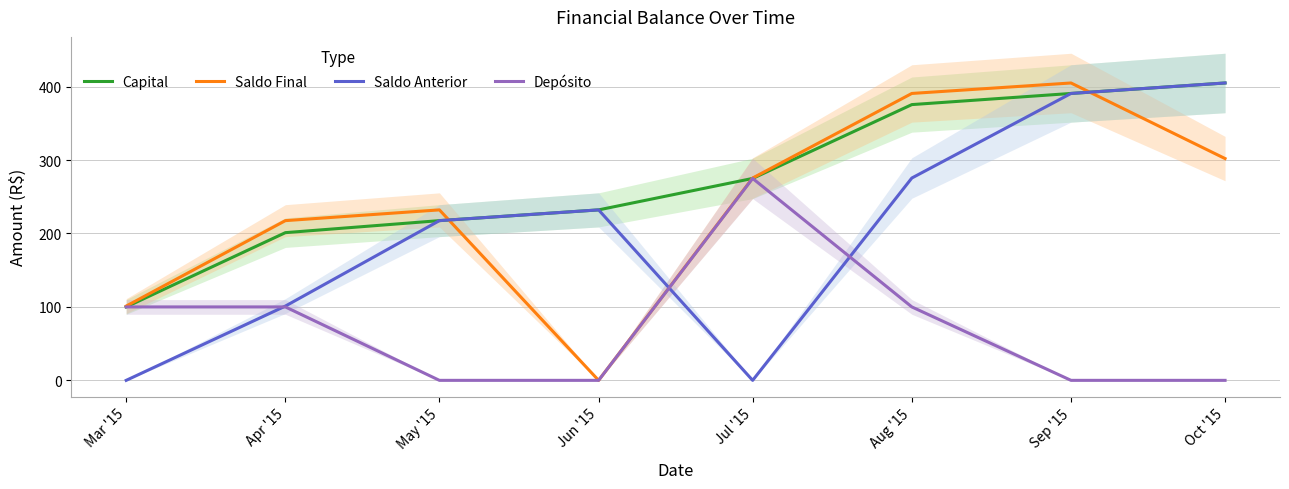

Between Mar '15 and May '15, which series saw the biggest shift?

Saldo Anterior